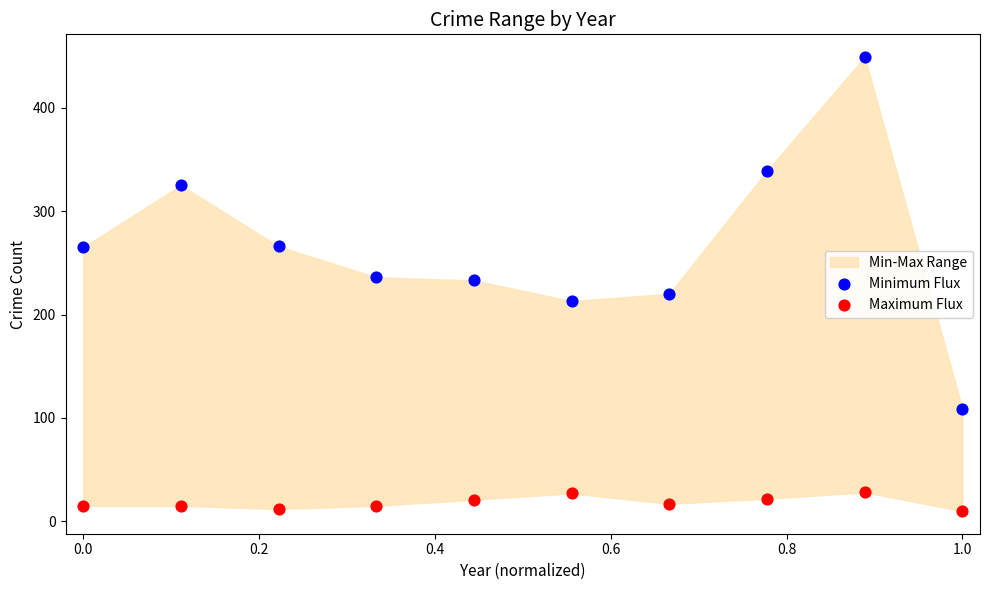

Across all data points, what is the range of Y values (max minus min)?

439